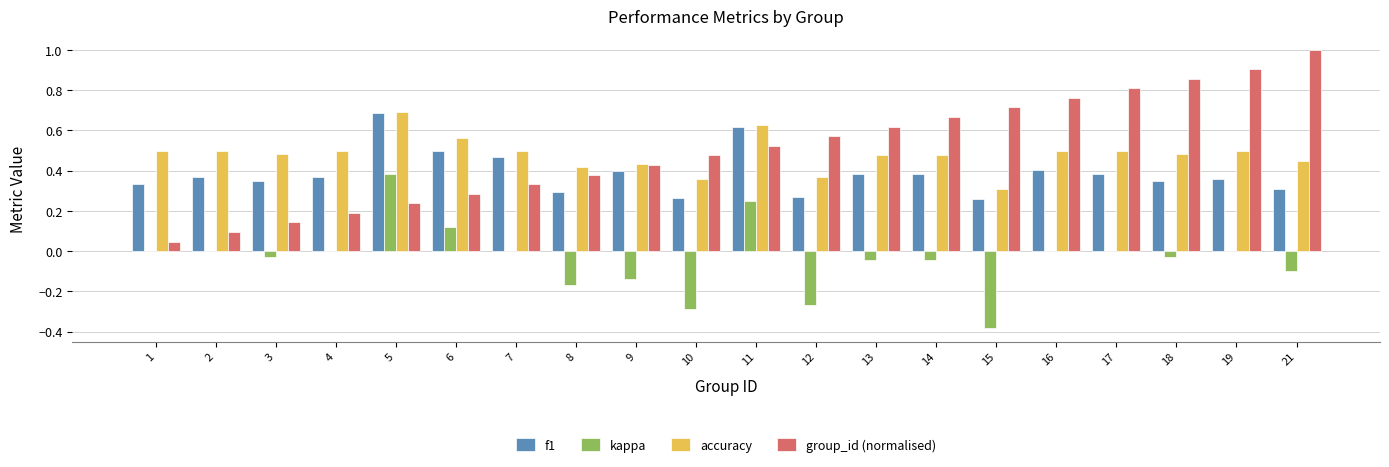

The f1 series shows 0.5 at 8. True or false?

False